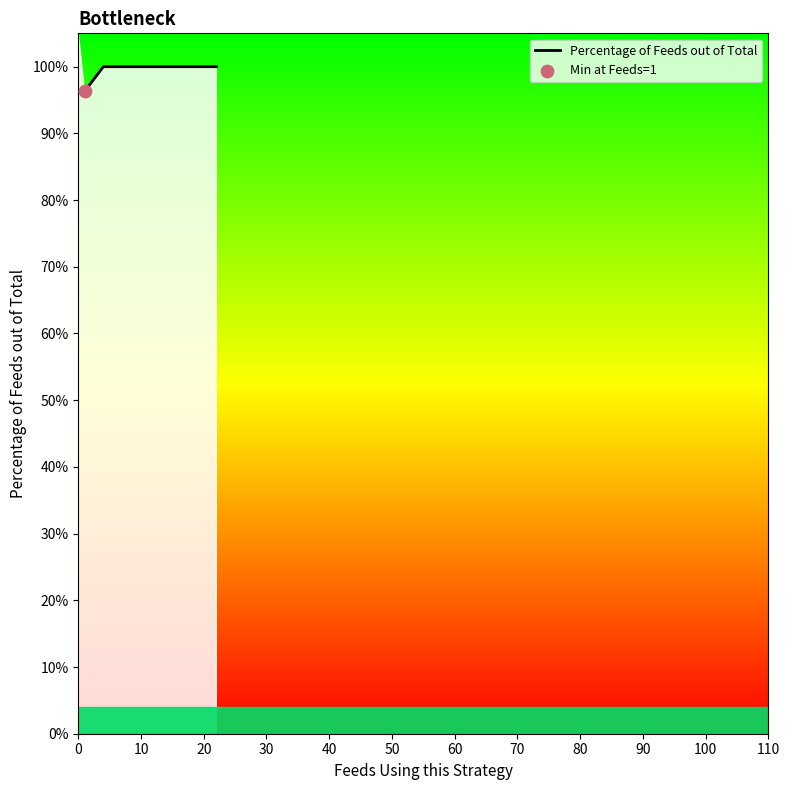

True or false: the data has more than 2 interior local peaks.

False